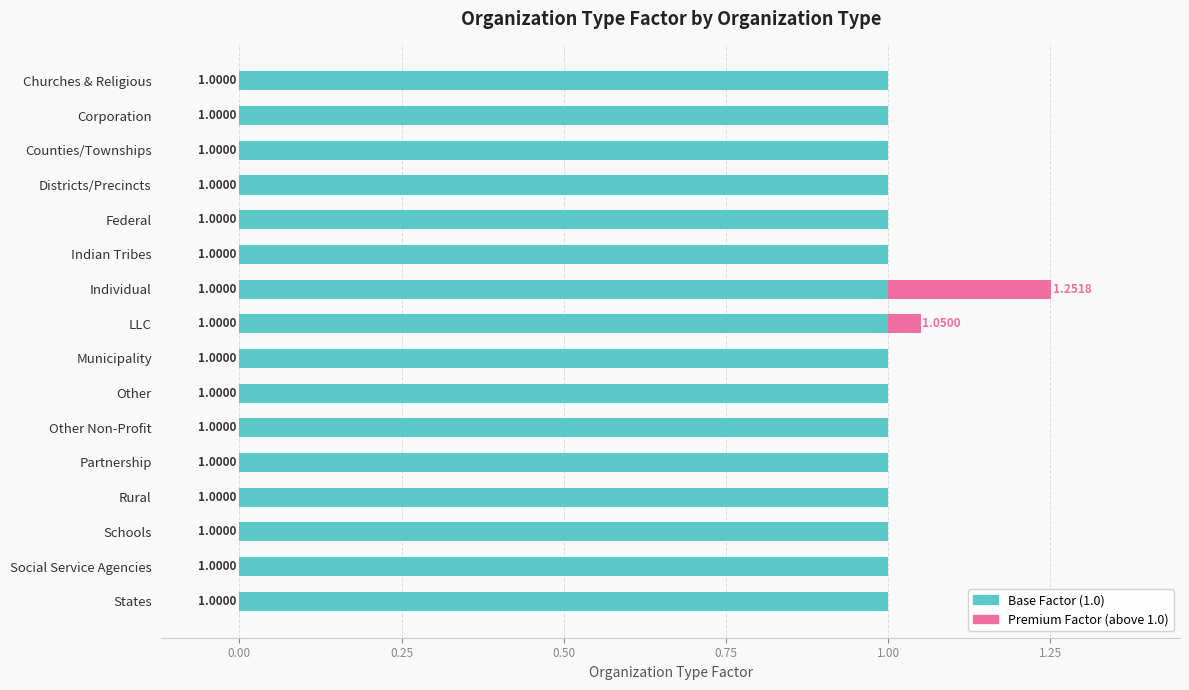

What is the total value across all series at States?

1.0